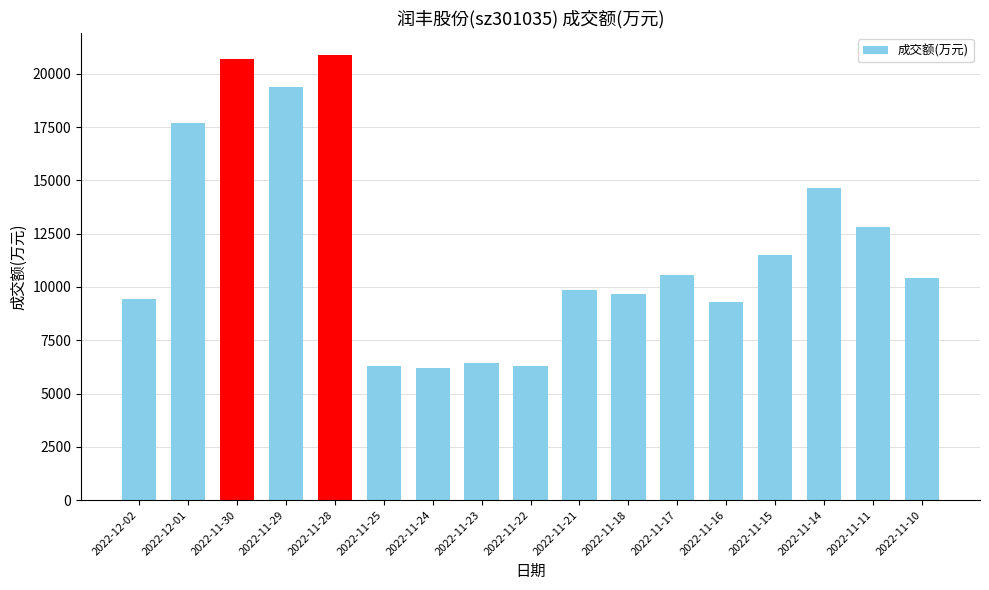

Where does the data first go above 10439?

2022-12-01